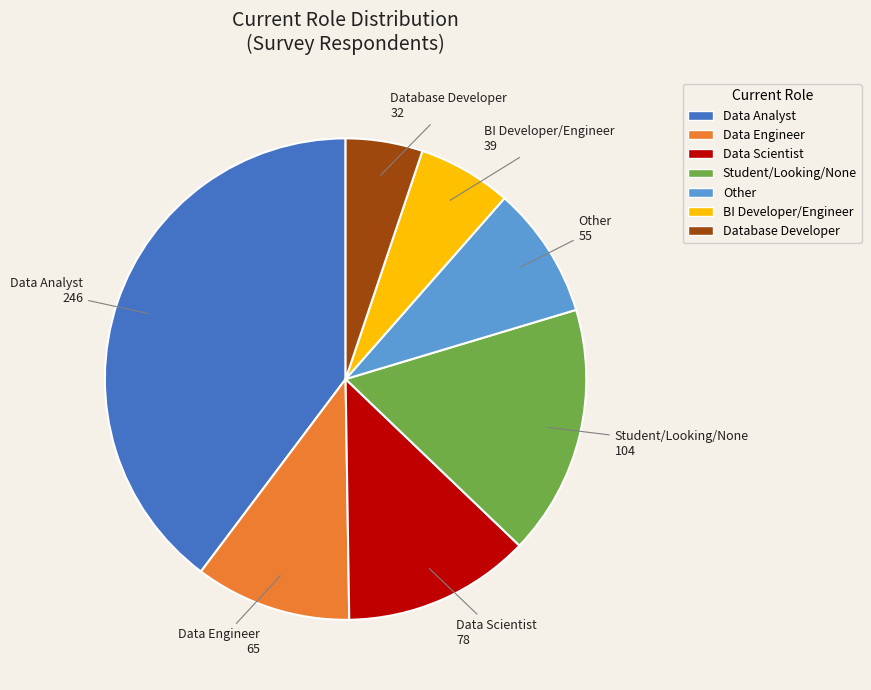

Which has a higher value, Database Developer or Student/Looking/None?

Student/Looking/None